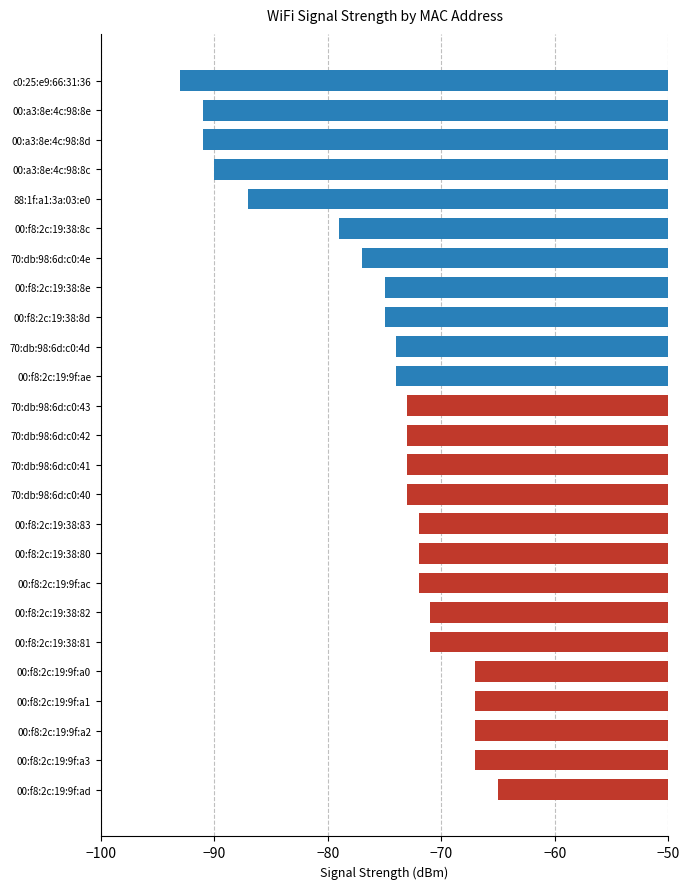

Reading bottom to top, transcribe all the data shown in this chart.

-65	-67	-67	-67	-67	-71	-71	-72	-72	-72	-73	-73	-73	-73	-74	-74	-75	-75	-77	-79	-87	-90	-91	-91	-93